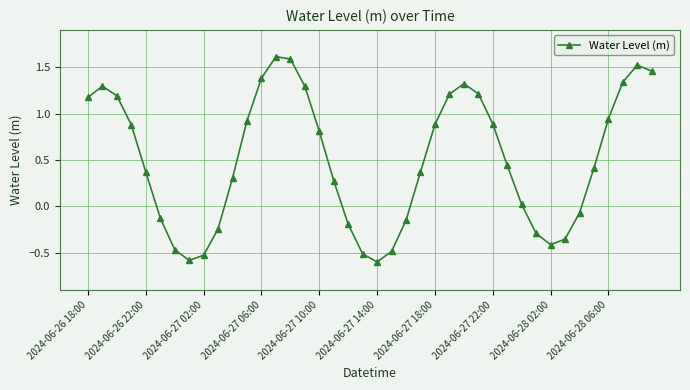

What is the maximum value shown in the chart?

1.6